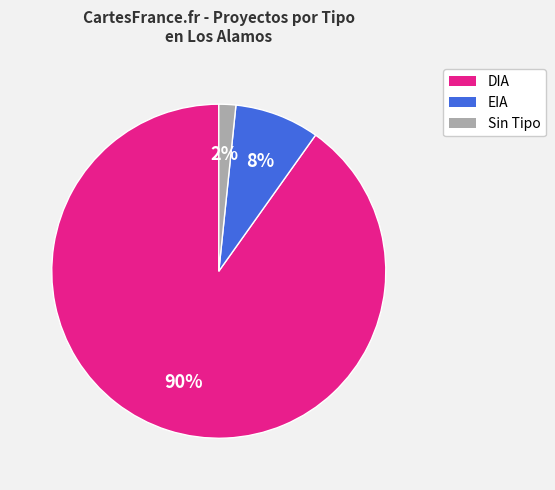

To the nearest percent, what is the average slice percentage?

33%